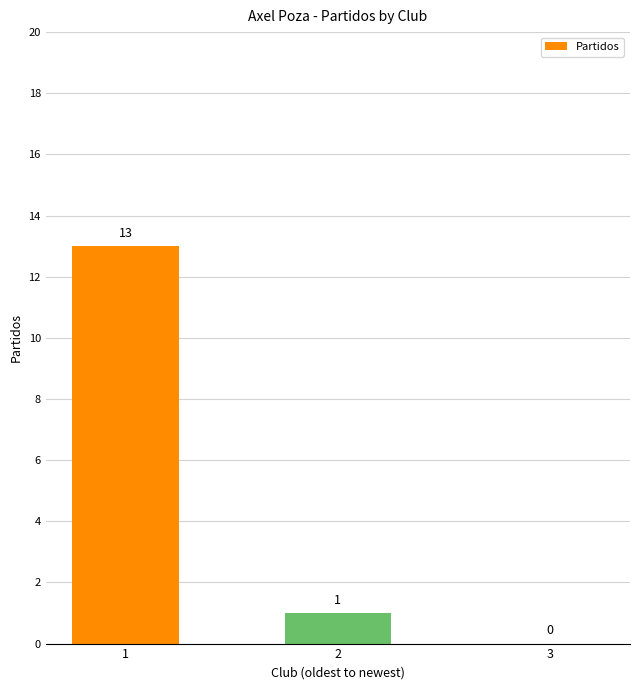

Which has a higher value, 1 or 3?

1